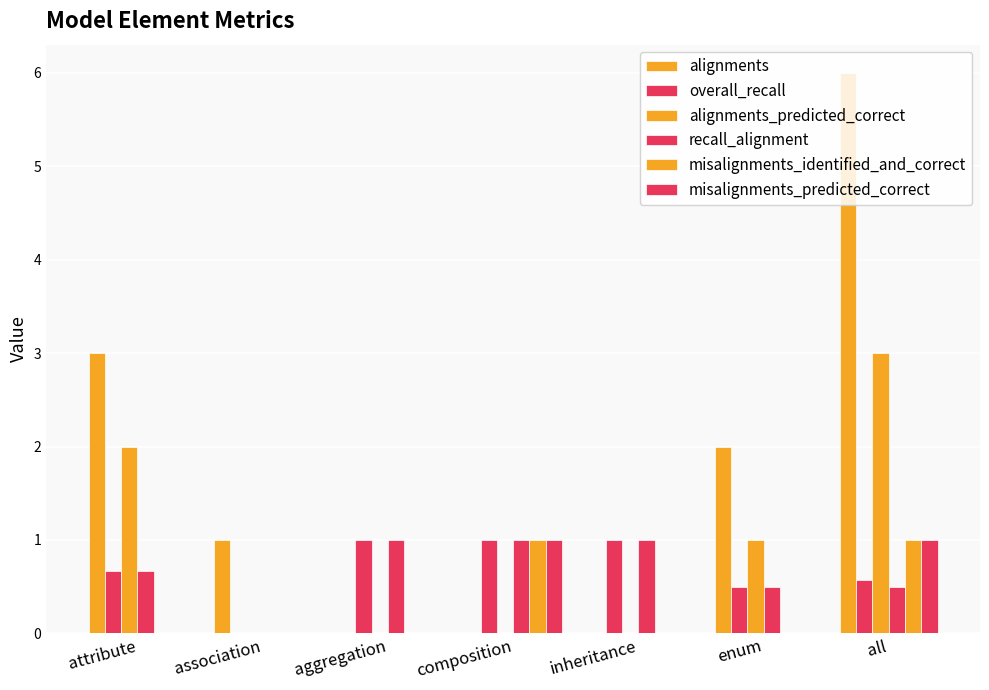

The value of overall_recall at attribute is 0.7. True or false?

True